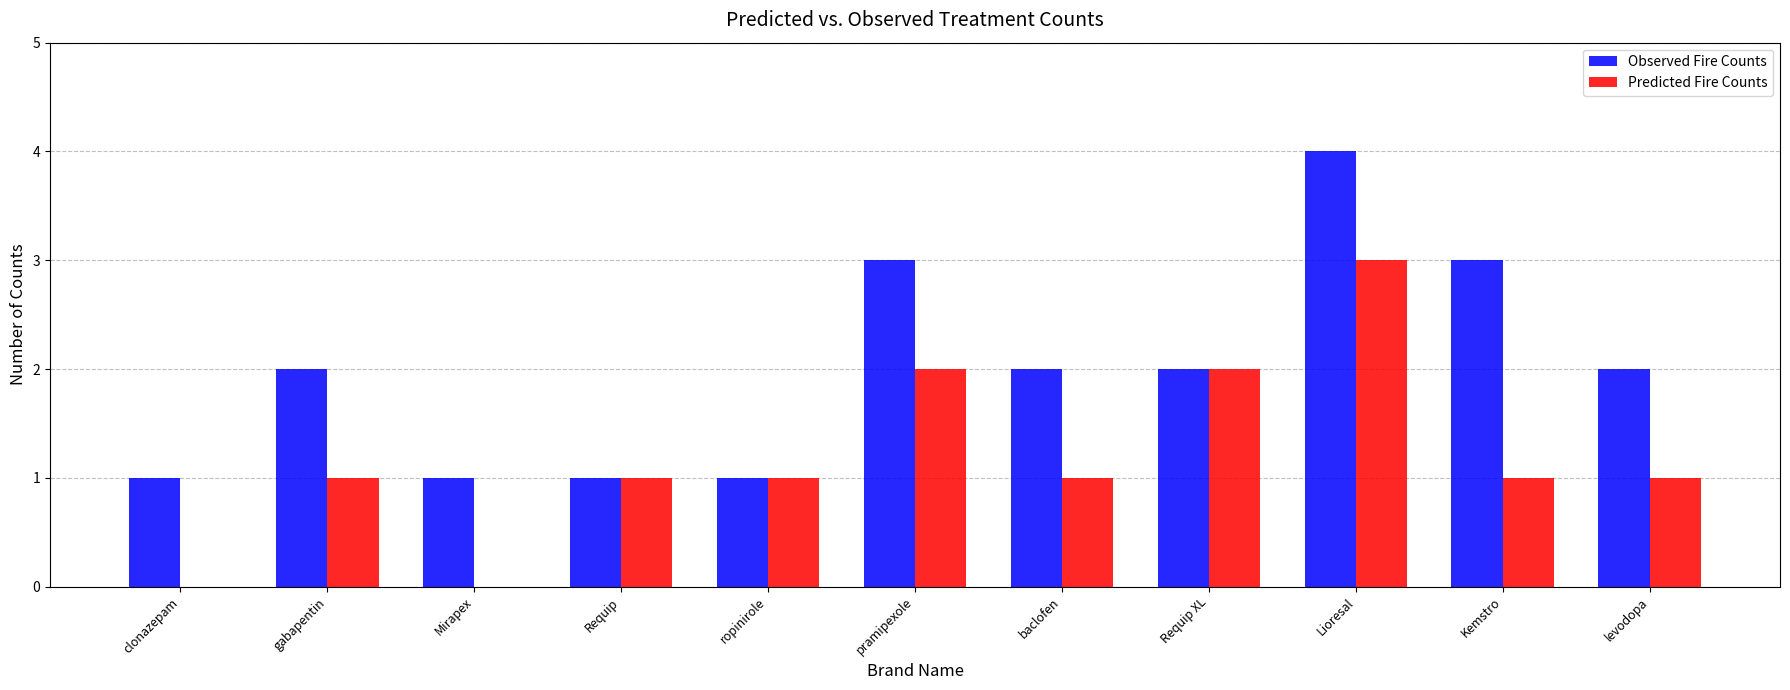

What are all the series names shown in the legend?

Observed Fire Counts, Predicted Fire Counts